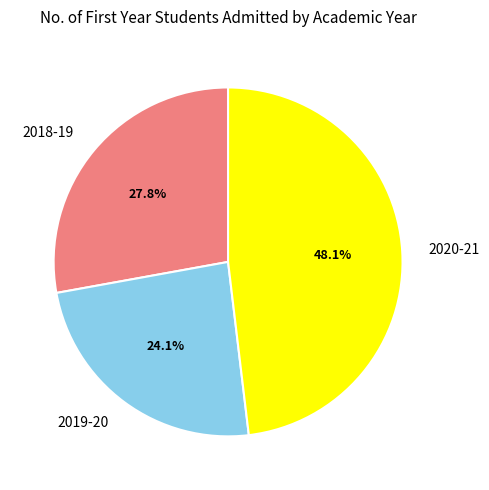

To the nearest percent, what portion does 2018-19 represent?

28%